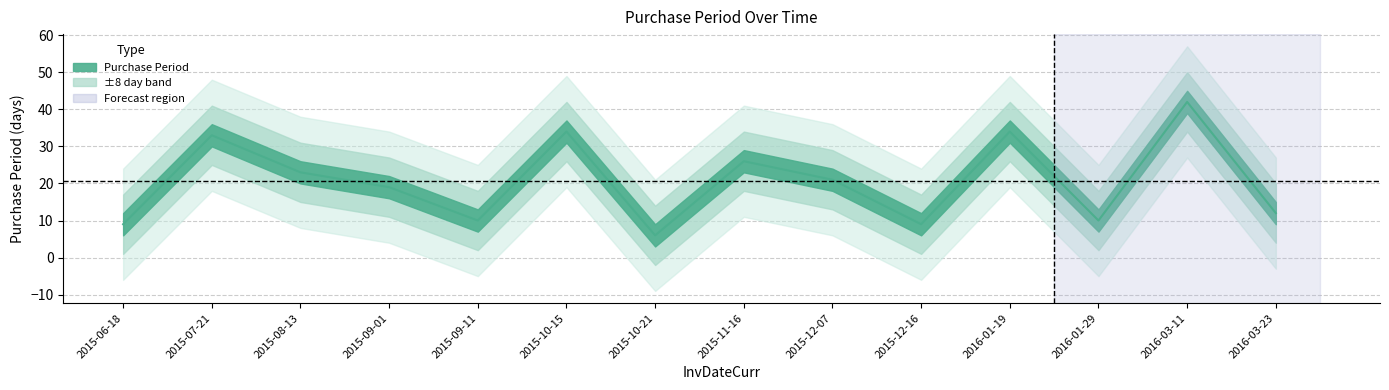

What is the difference between the maximum and minimum values?

36